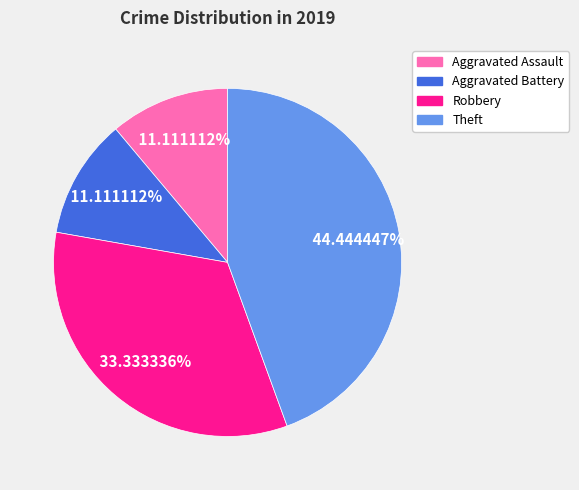

Which has a higher value, Robbery or Theft?

Theft